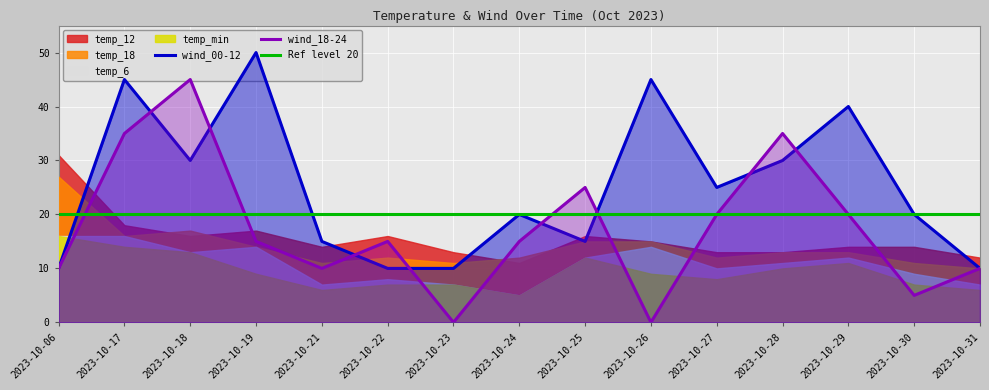

In temp_18, how many points are higher than both neighbors (excluding endpoints)?

2